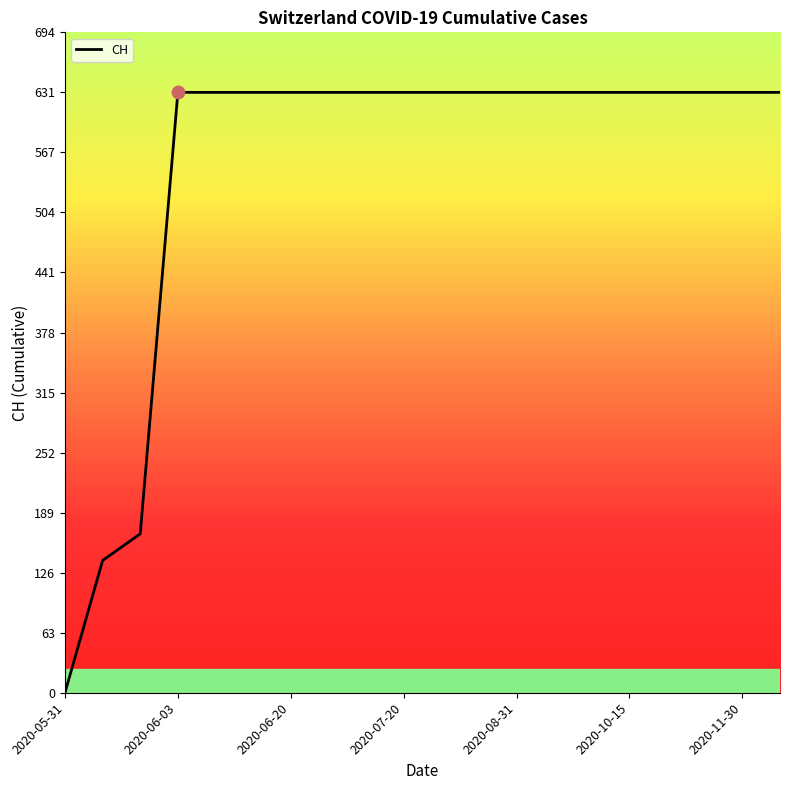

What is the maximum value shown in the chart?

631